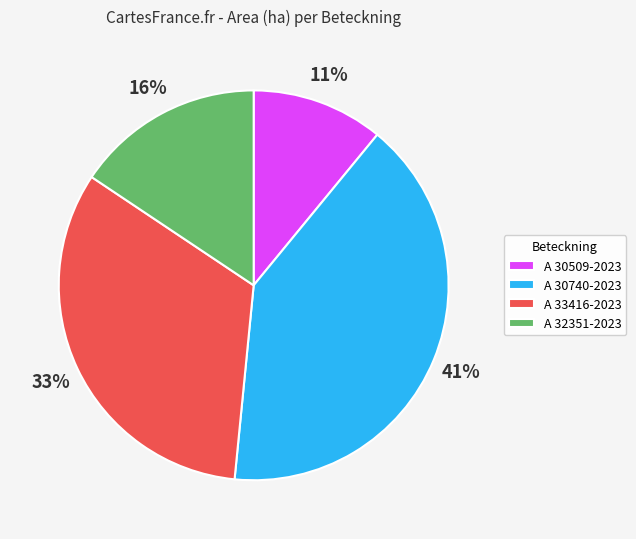

What percentage is the A 30740-2023 slice, to the nearest percent?

41%